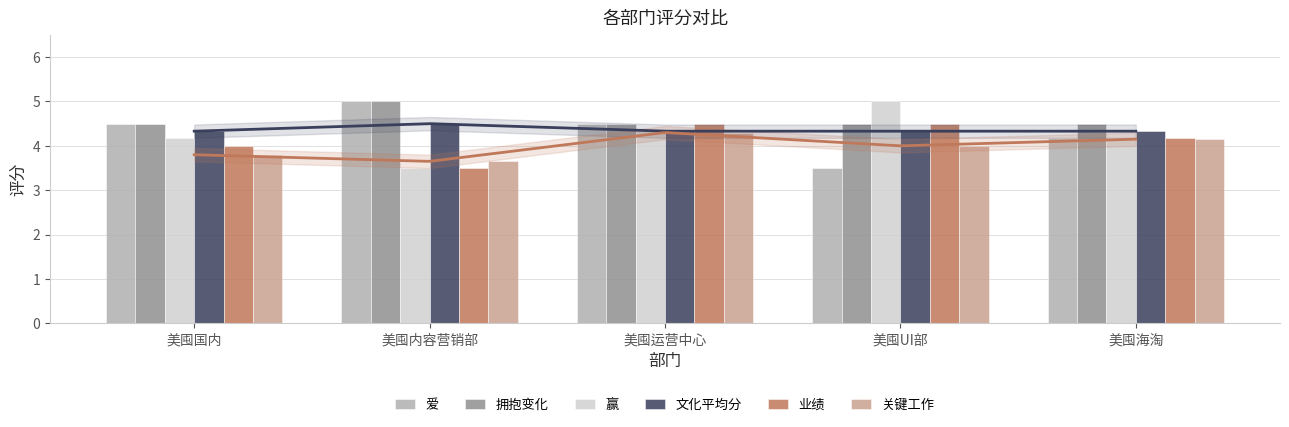

Between 美囤国内 and 美囤海淘, which series saw the biggest shift?

关键工作